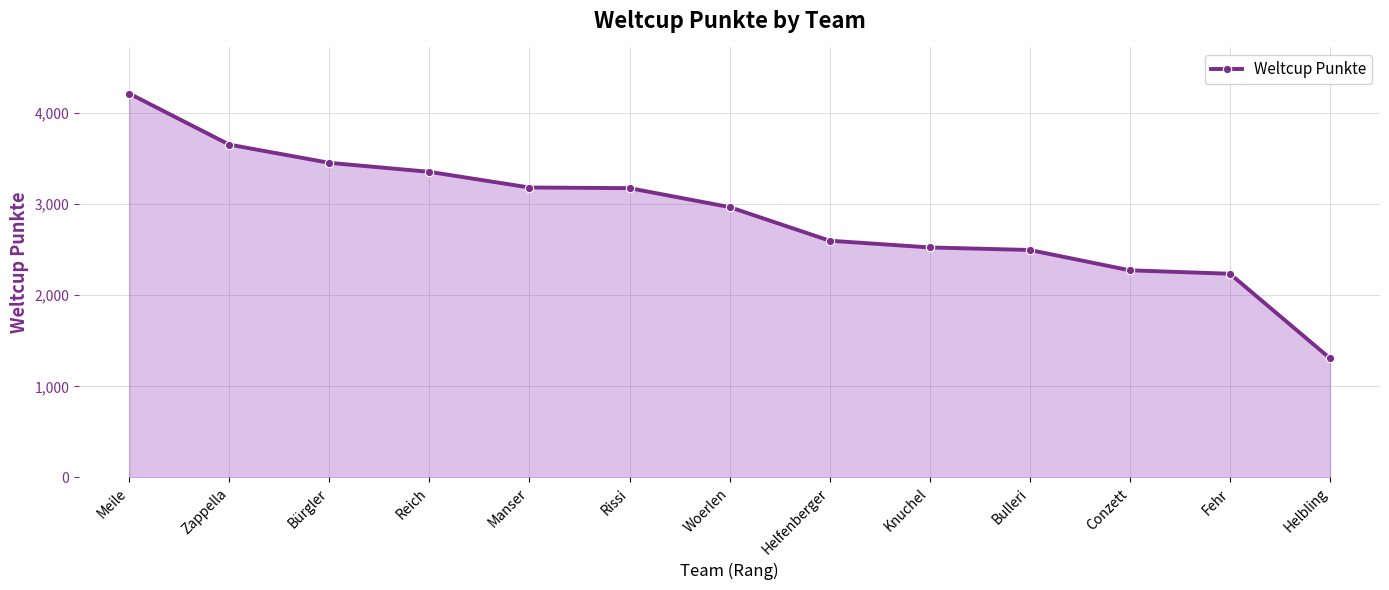

Which category has the highest value across all series?

Meile